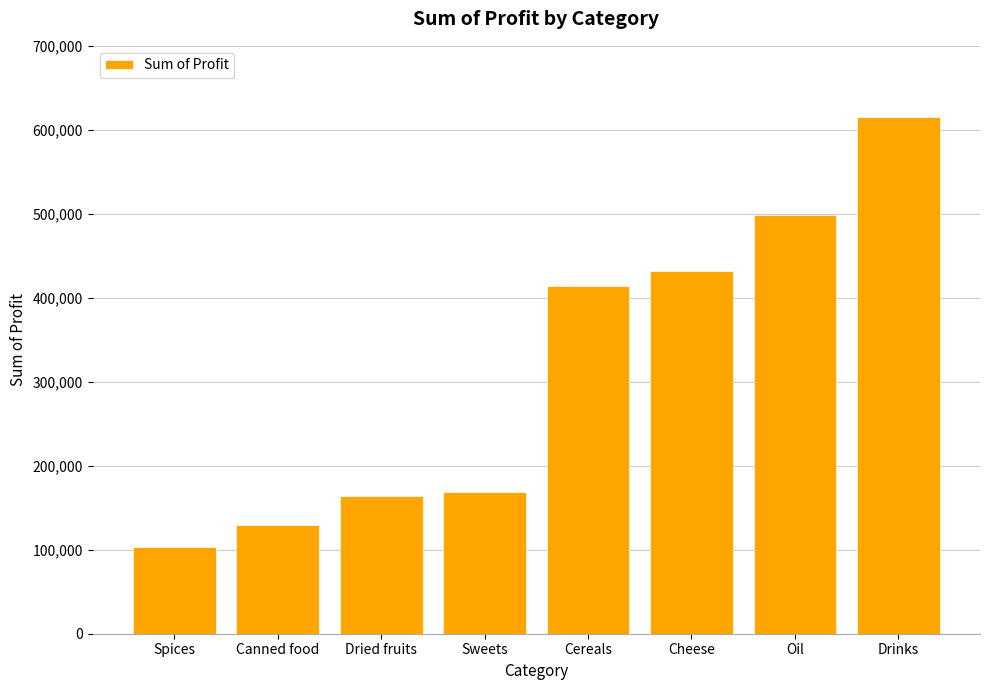

How many categories are shown in the chart?

8